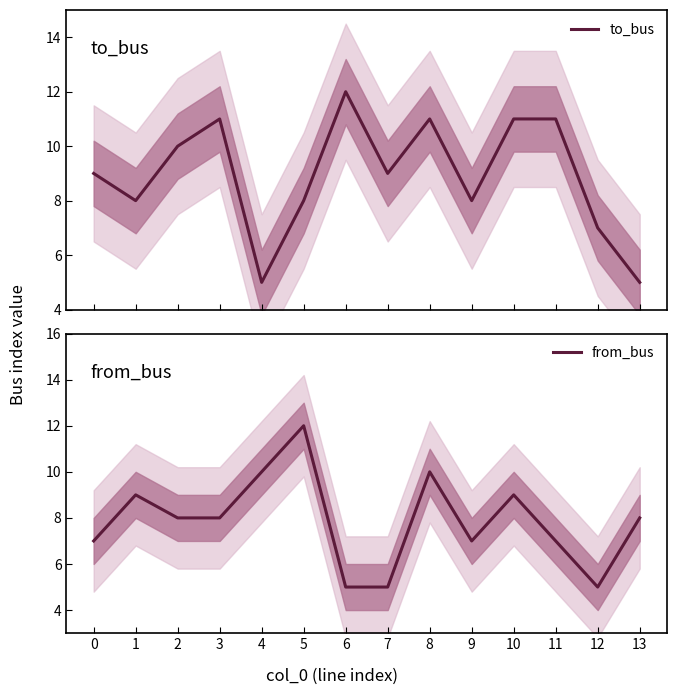

The from_bus series shows 10 at 8. True or false?

True